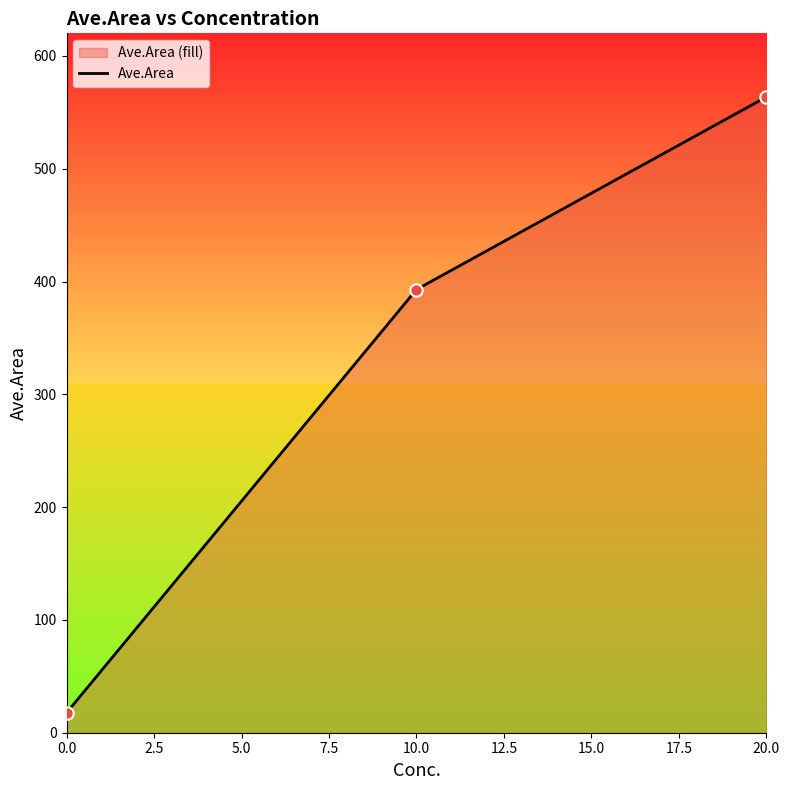

Which has a higher value, 20.0 or 0.0?

20.0